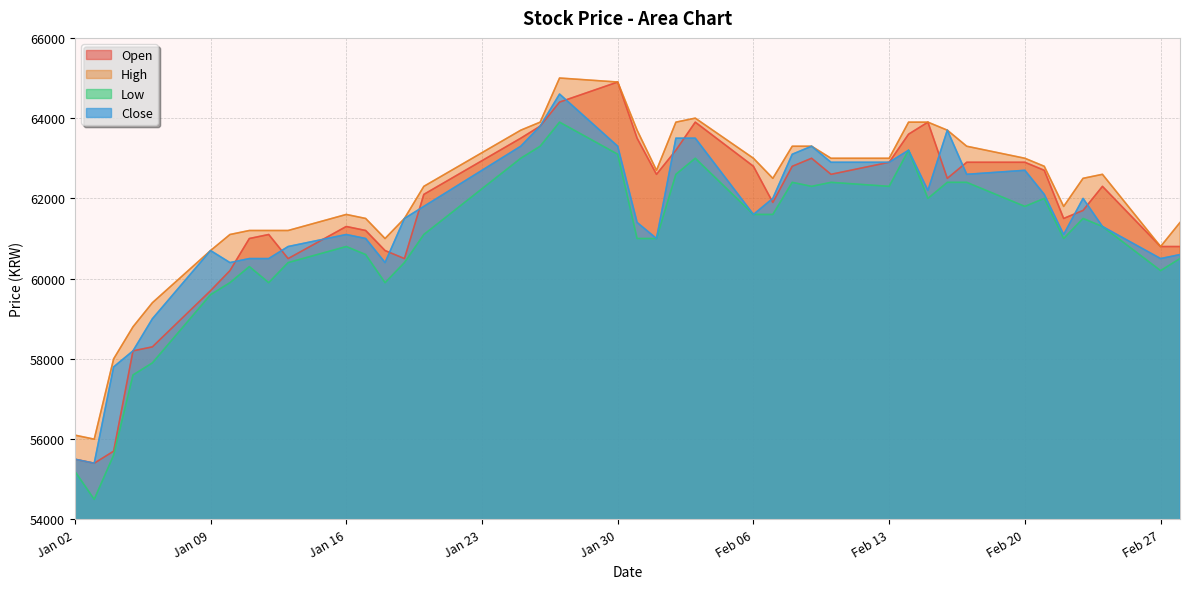

What are all the series names shown in the legend?

Open, High, Low, Close